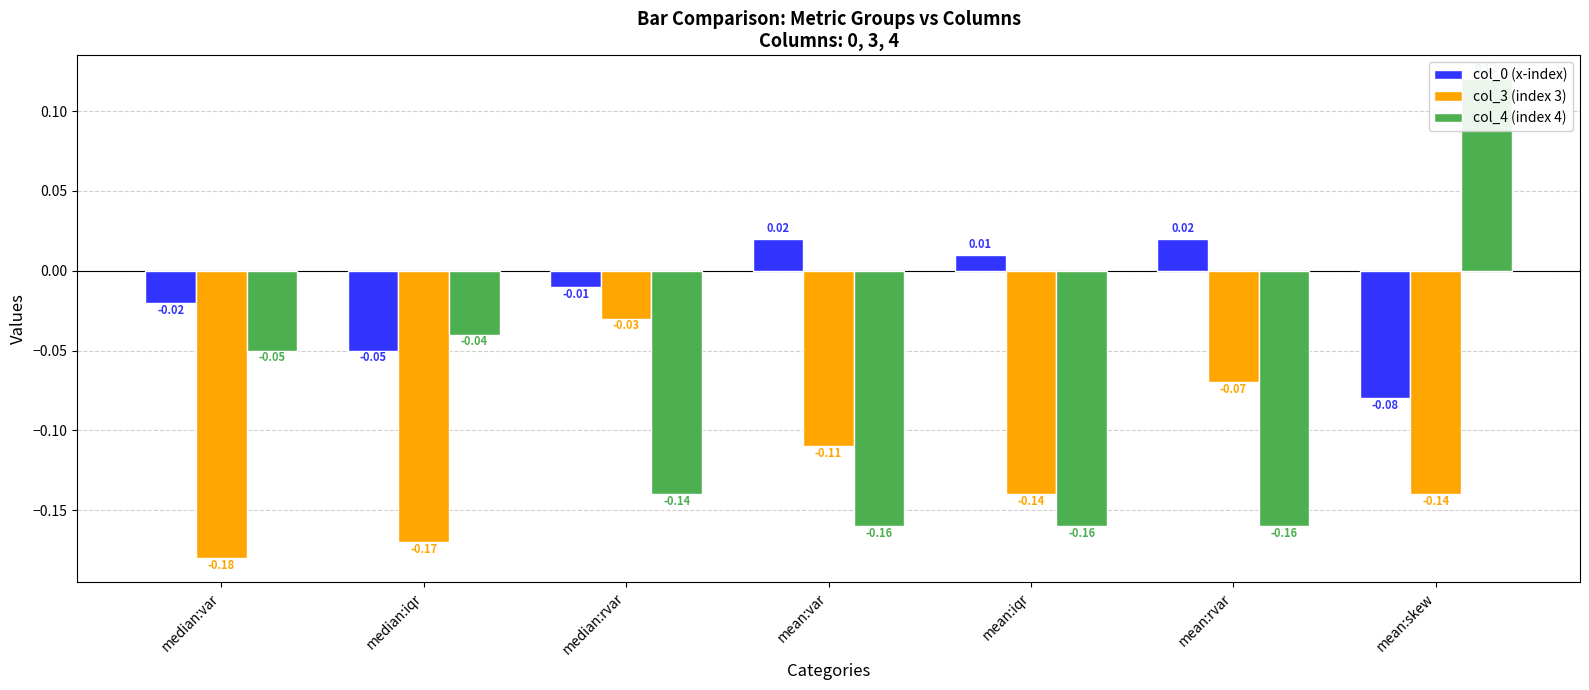

Are the bars grouped side by side (vs. stacked)?

Yes